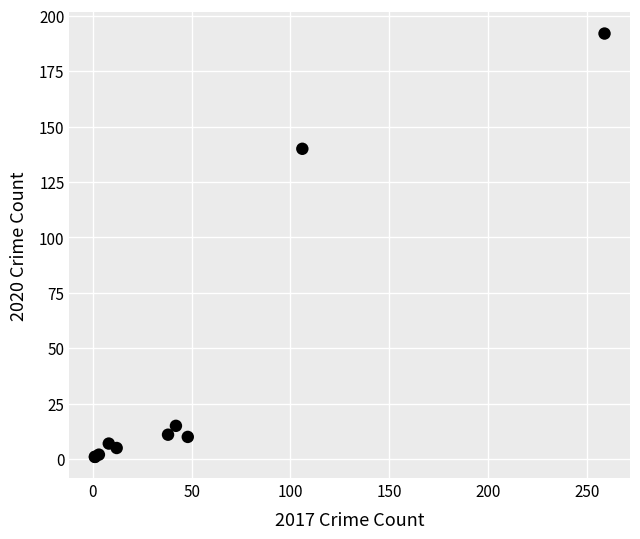

What Y value in the scatter plot is closest to 96?

140